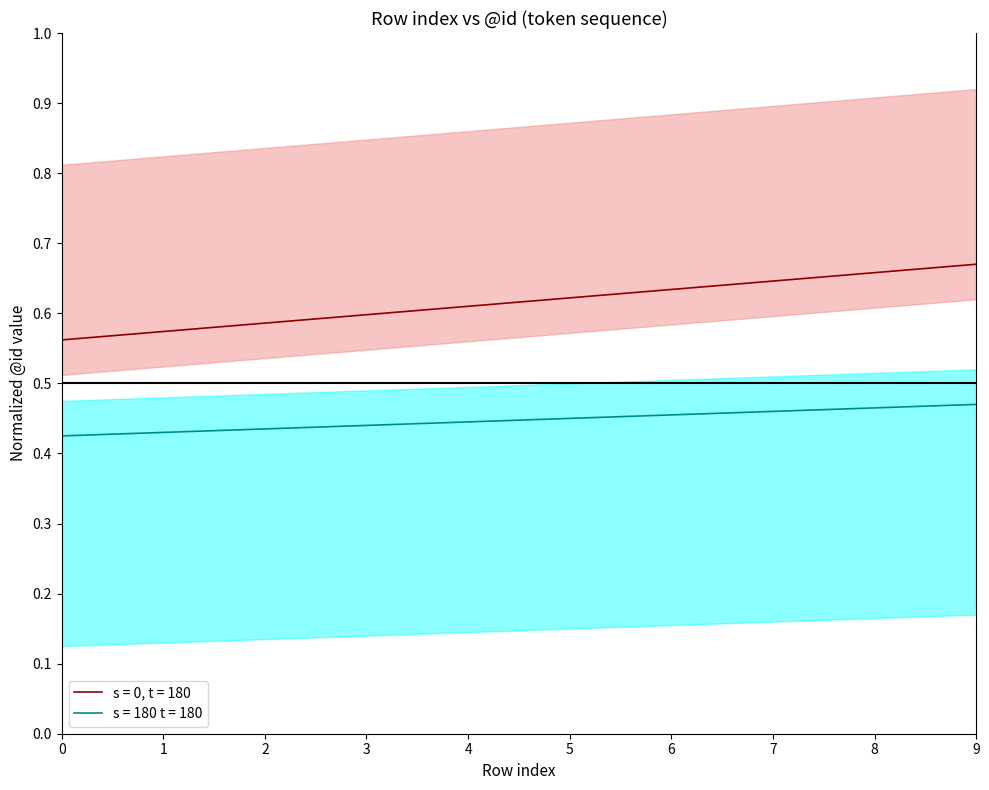

Which category has the highest value across all series?

9